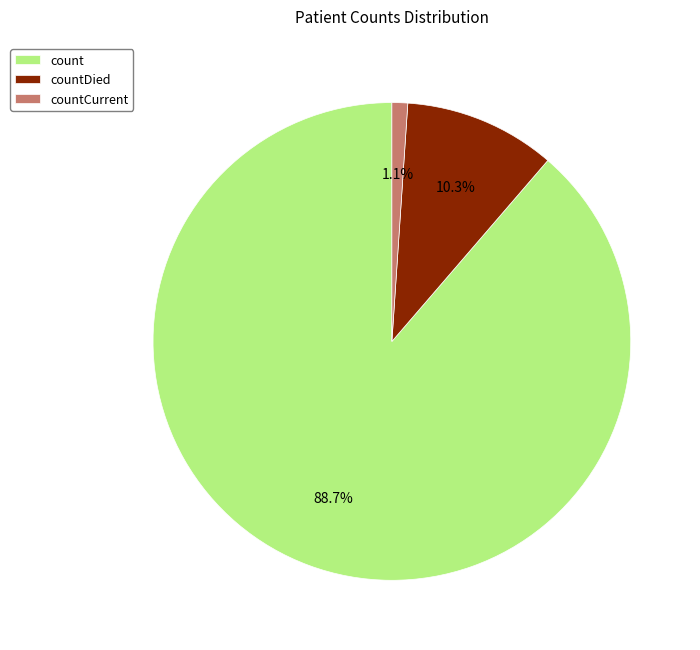

To the nearest percent, what is the difference between the countDied and count slice percentages?

78%